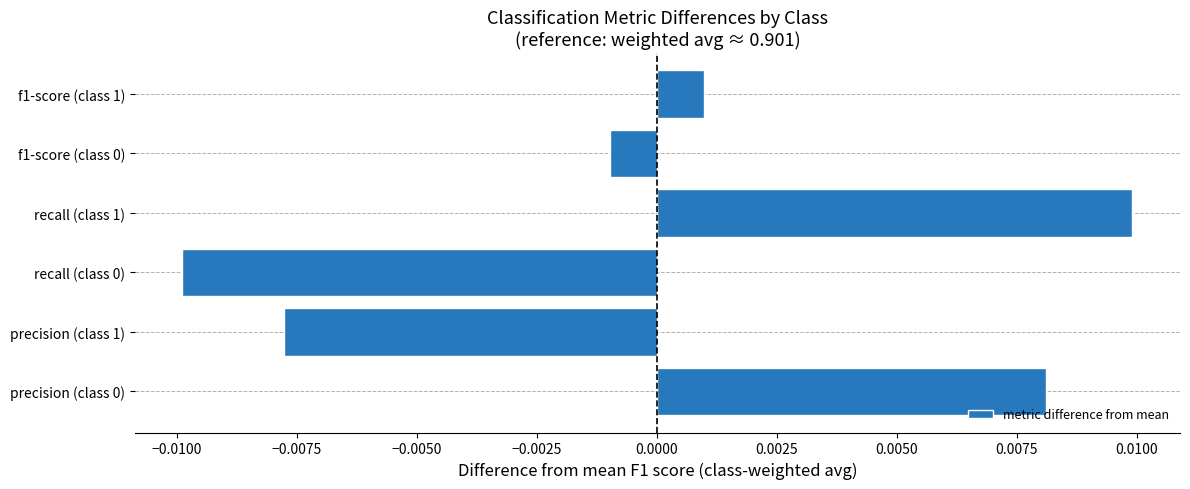

Which category has the highest value across all series?

recall (class 1)